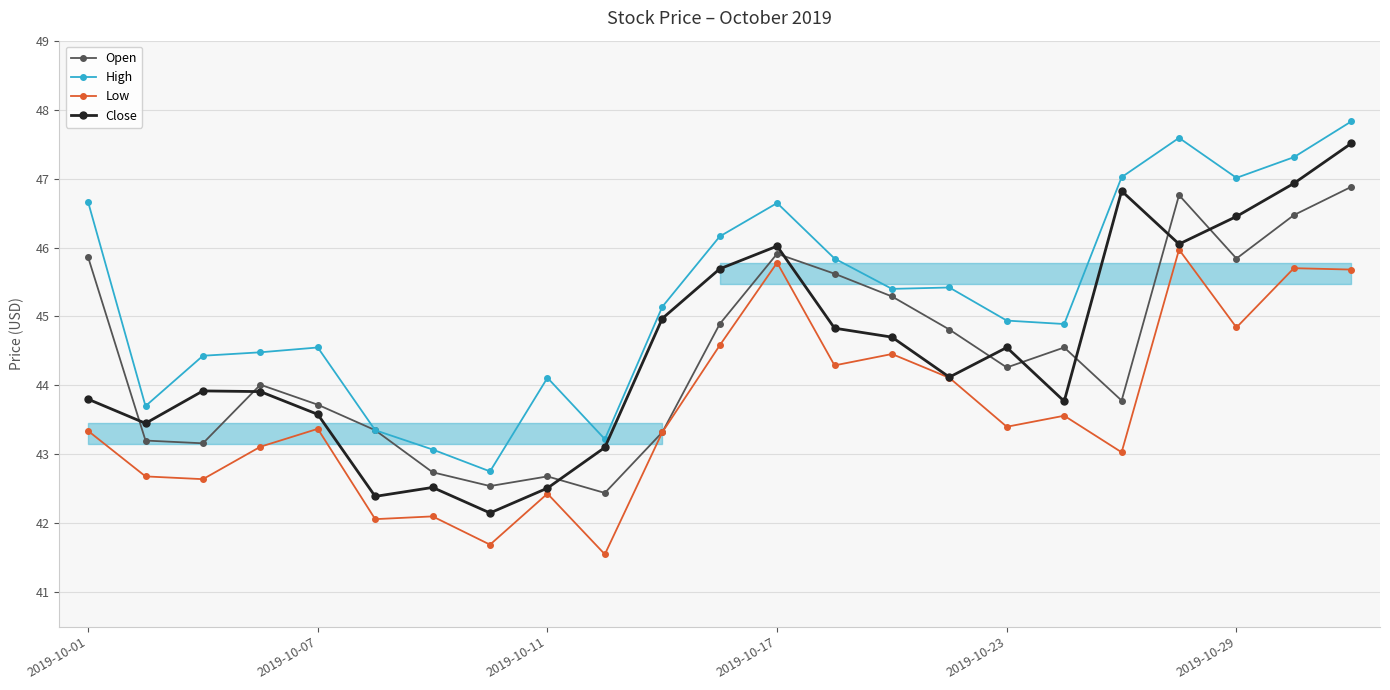

Reading right to left, extract all data points from this chart.

Open: 46.9	46.5	45.8	46.8	43.8	44.5	44.3	44.8	45.3	45.6	45.9	44.9	43.3	42.4	42.7	42.5	42.7	43.4	43.7	44.0	43.2	43.2	45.9
High: 47.8	47.3	47.0	47.6	47.0	44.9	44.9	45.4	45.4	45.8	46.6	46.2	45.1	43.2	44.1	42.8	43.1	43.4	44.5	44.5	44.4	43.7	46.7
Low: 45.7	45.7	44.8	46.0	43.0	43.6	43.4	44.1	44.5	44.3	45.8	44.6	43.3	41.5	42.4	41.7	42.1	42.1	43.4	43.1	42.6	42.7	43.3
Close: 47.5	46.9	46.5	46.0	46.8	43.8	44.5	44.1	44.7	44.8	46.0	45.7	45.0	43.1	42.5	42.1	42.5	42.4	43.6	43.9	43.9	43.5	43.8